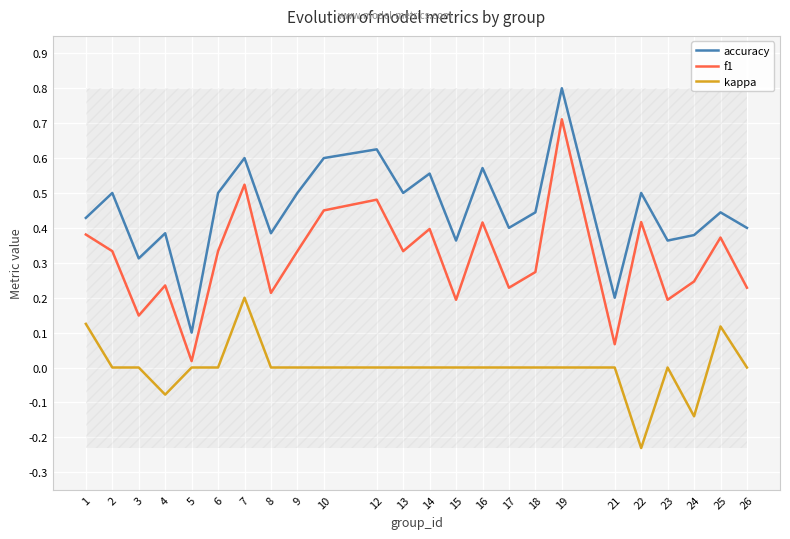

At which category is the sum across all series the highest?

19